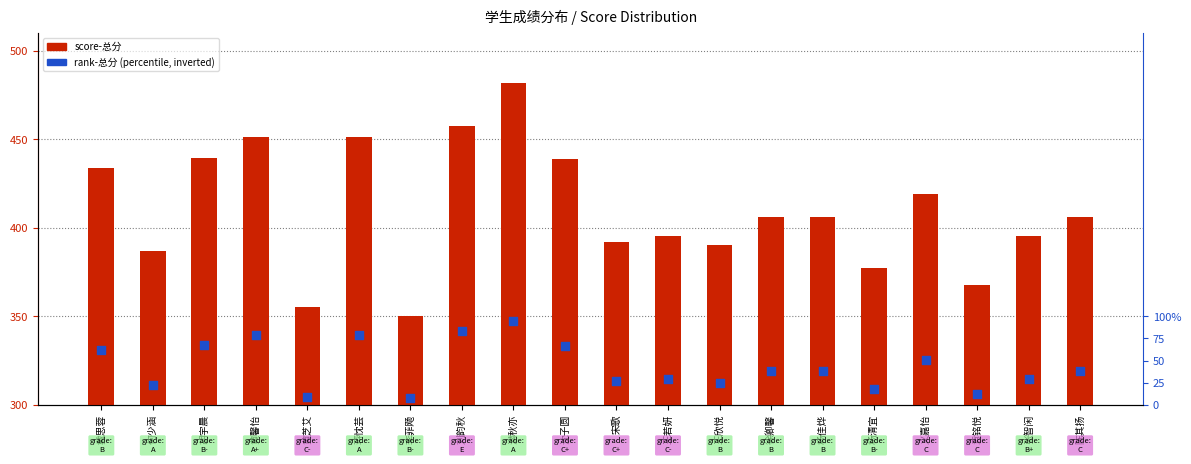

Which series has the largest Y range (max minus min)?

score-总分